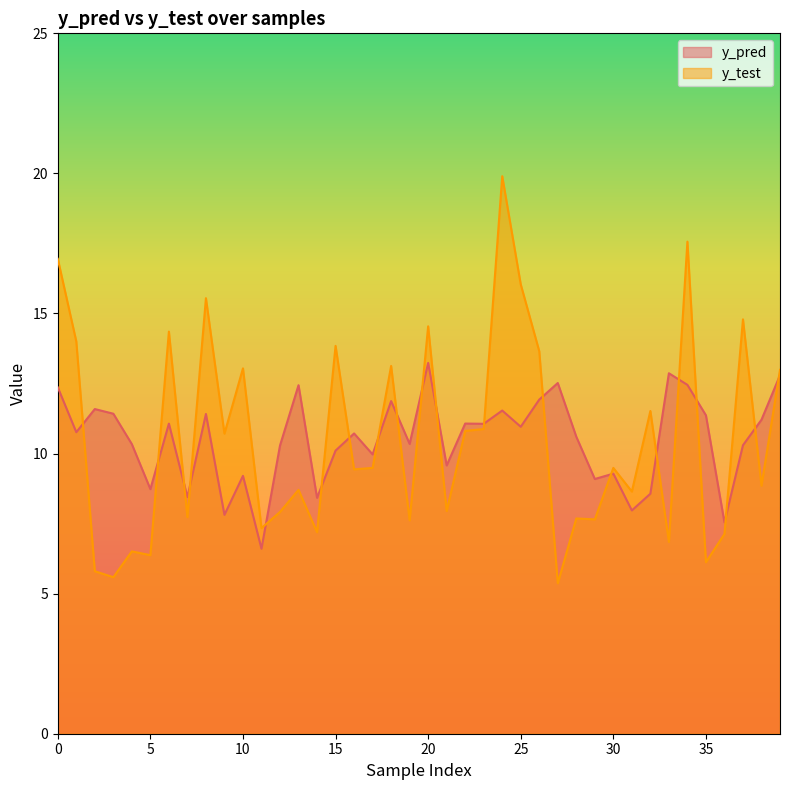

What is the difference between the y_pred values at 9 and 31?

0.2